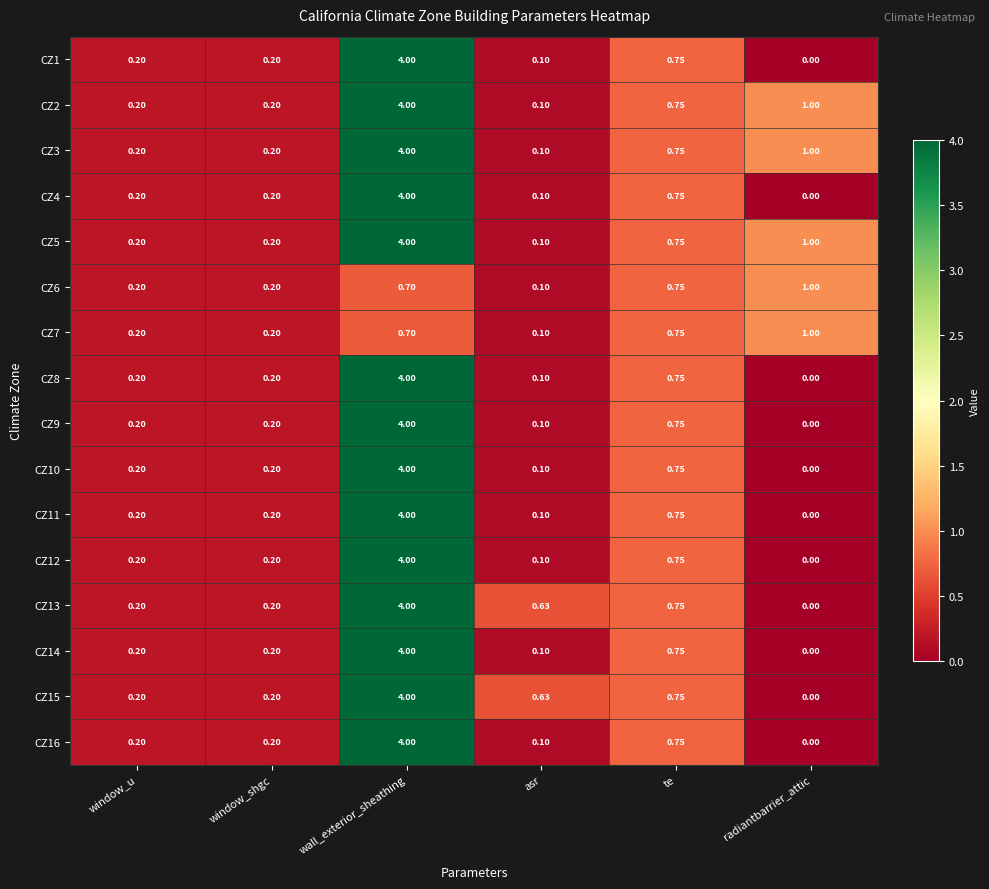

At which label is CZ12 closest to 2?

te